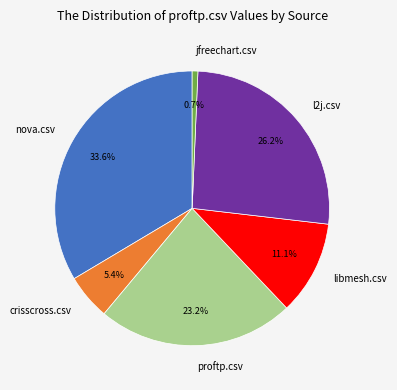

Does libmesh.csv account for over 50% of the chart?

No